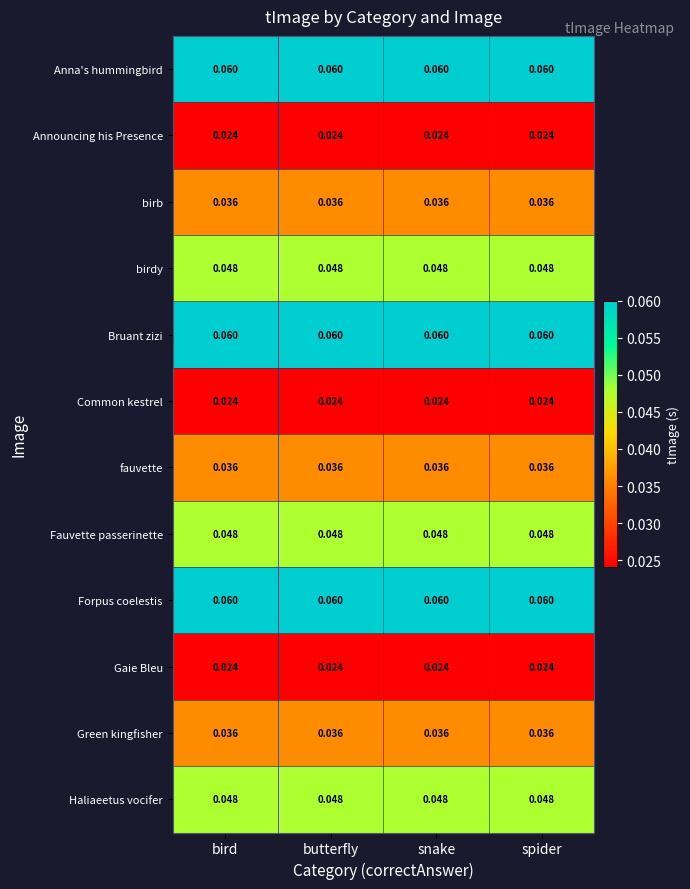

What is the total value across all series at butterfly?

0.5